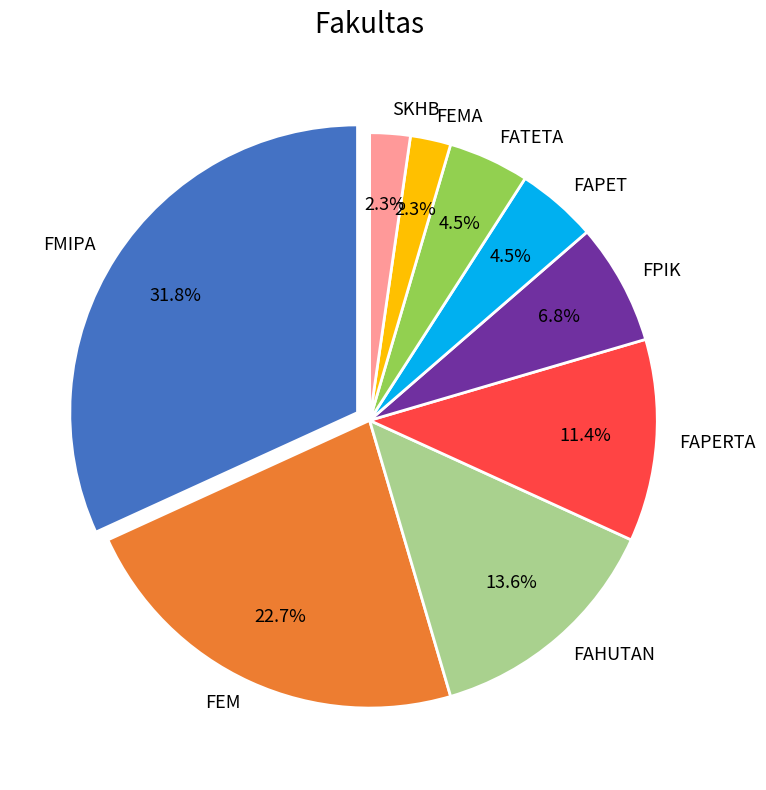

What is the largest slice in the pie chart?

FMIPA